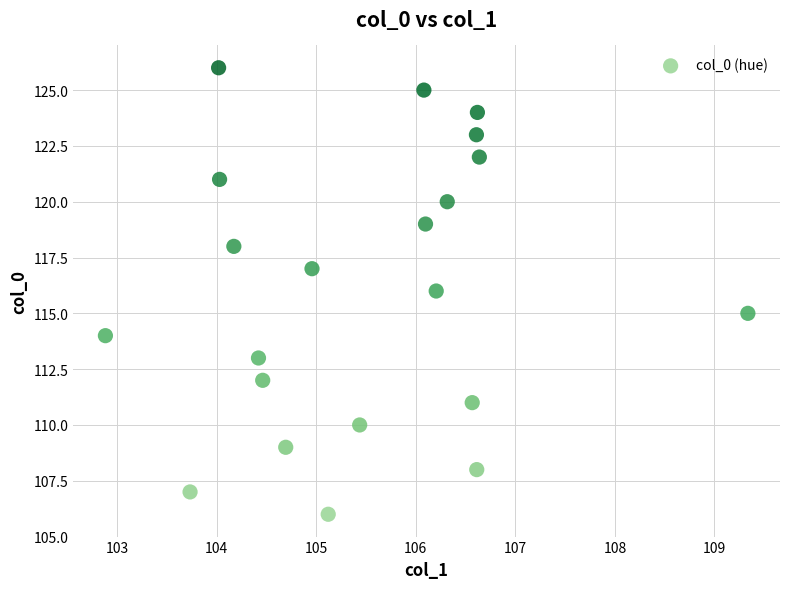

What is the range of Y values (max minus min)?

20